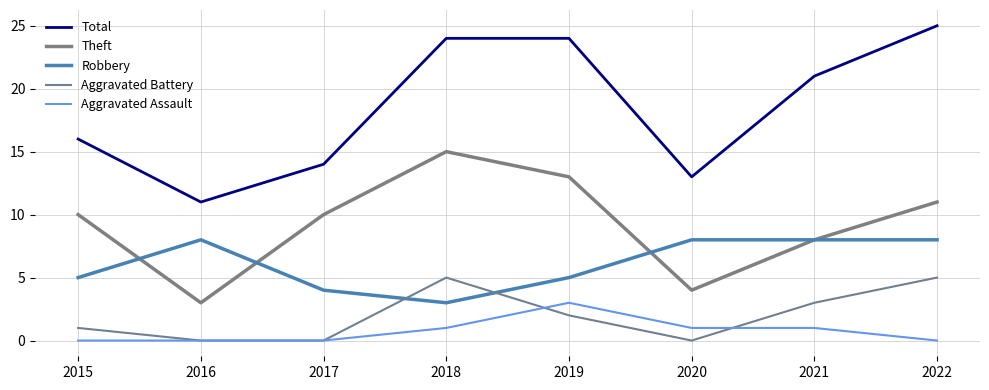

True or false: Aggravated Battery and Theft intersect in this chart.

False